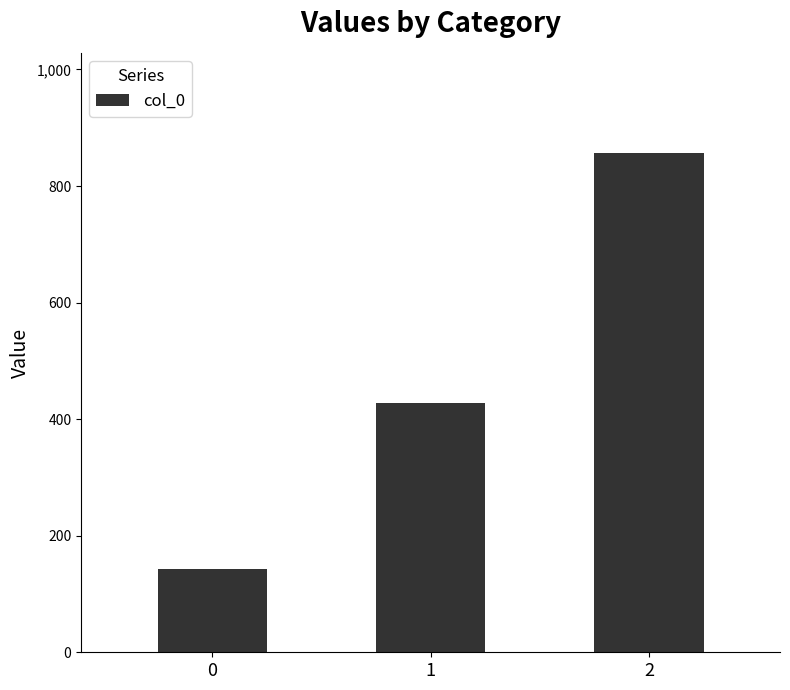

Between 0 and 1, which is larger?

1